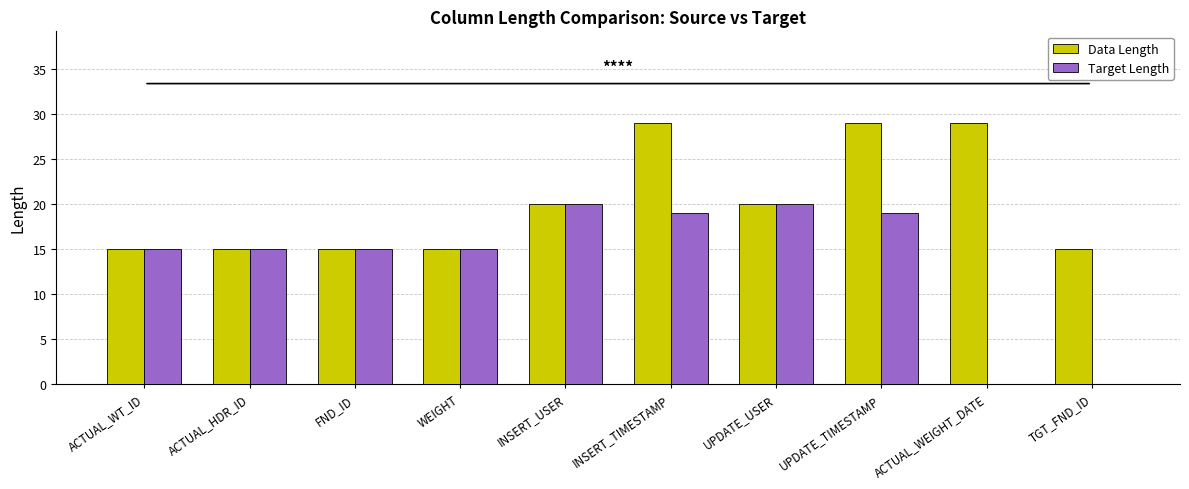

What is the greatest value displayed?

29